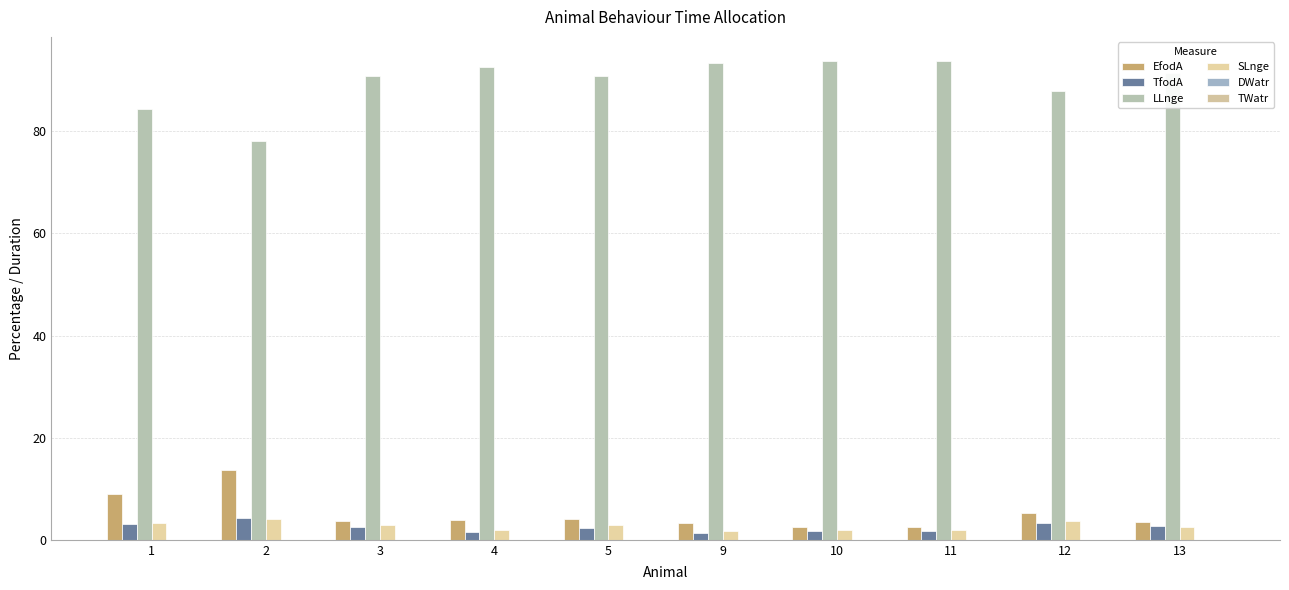

Count the number of categories in the chart.

10